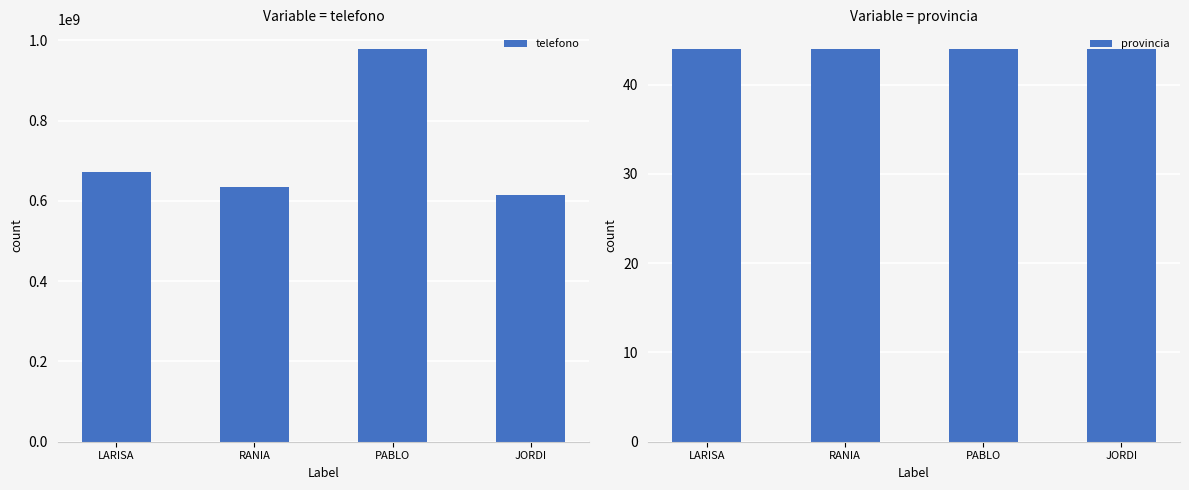

The value of telefono at PABLO is 978731282. True or false?

True